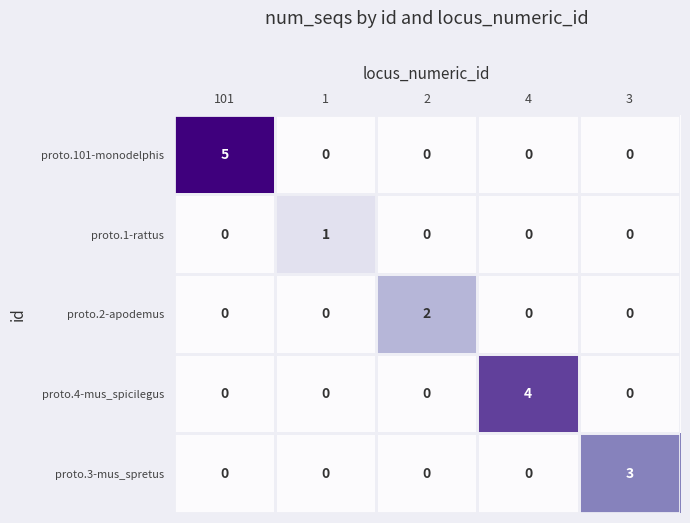

How many proto.4-mus_spicilegus values are between 0 and 1?

4